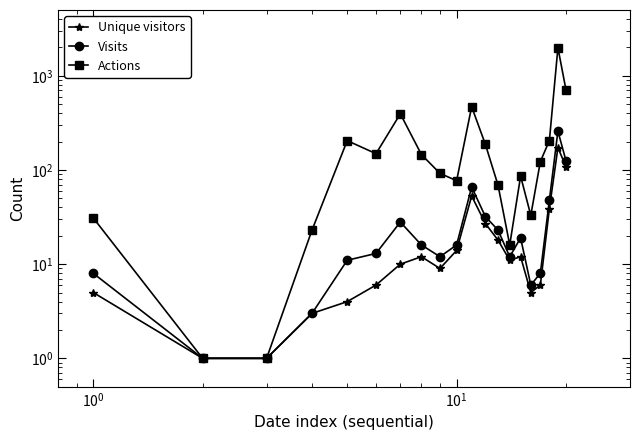

What is the value of the Actions point at the 2nd from the left?

1